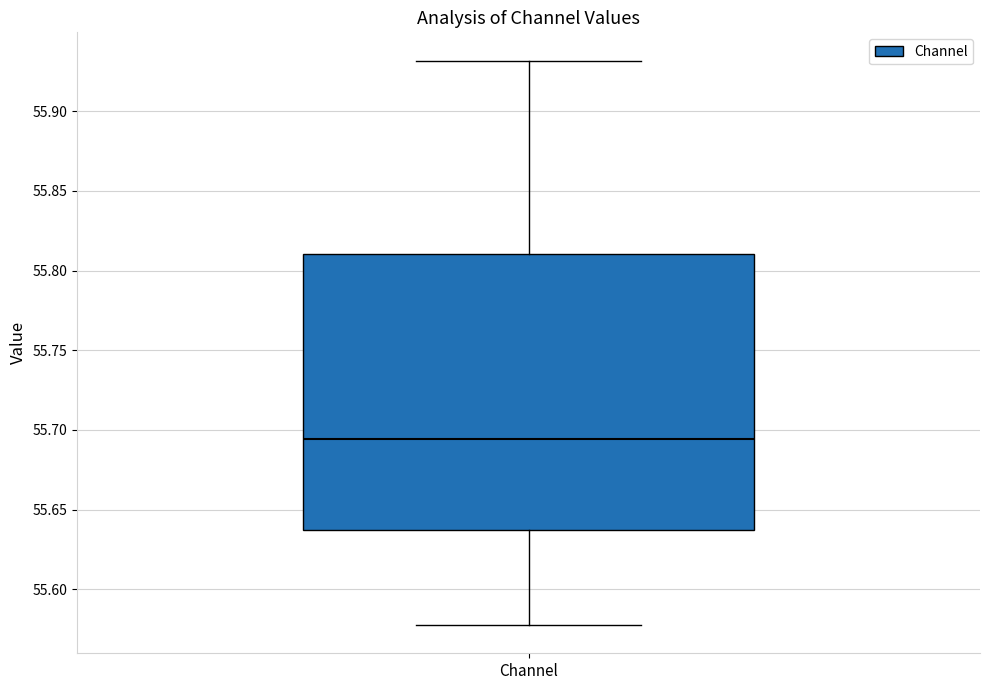

Read this box plot against the y-axis: the position of the median line, the range covered by the box, and the ends of both whiskers. The values are not printed on the chart, so give them approximately, as read against the axis.

median 55.695, box 55.635 to 55.810, whiskers 55.580 to 55.930